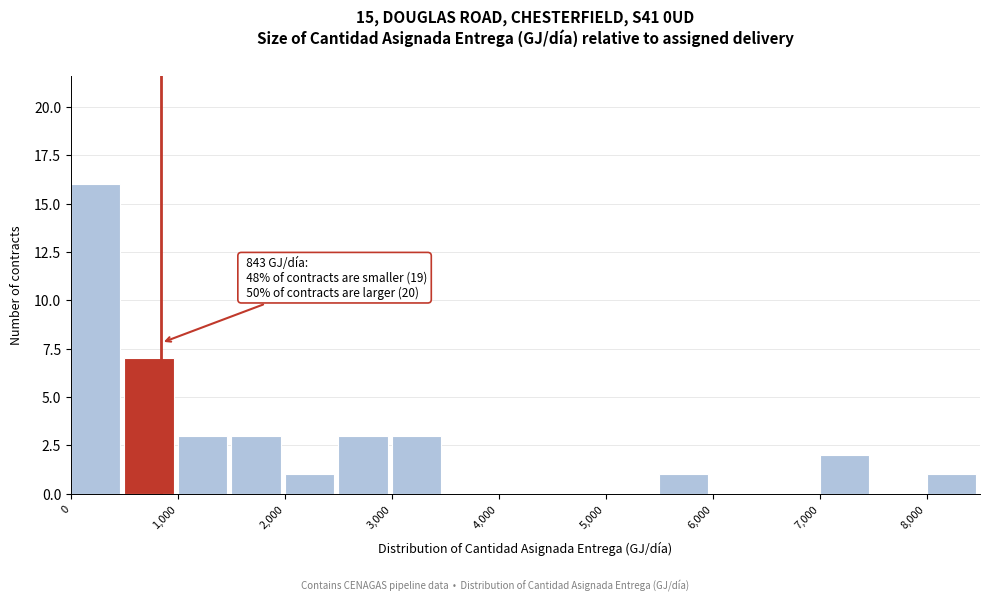

Which range on the x-axis has the tallest bar?

0 to 500